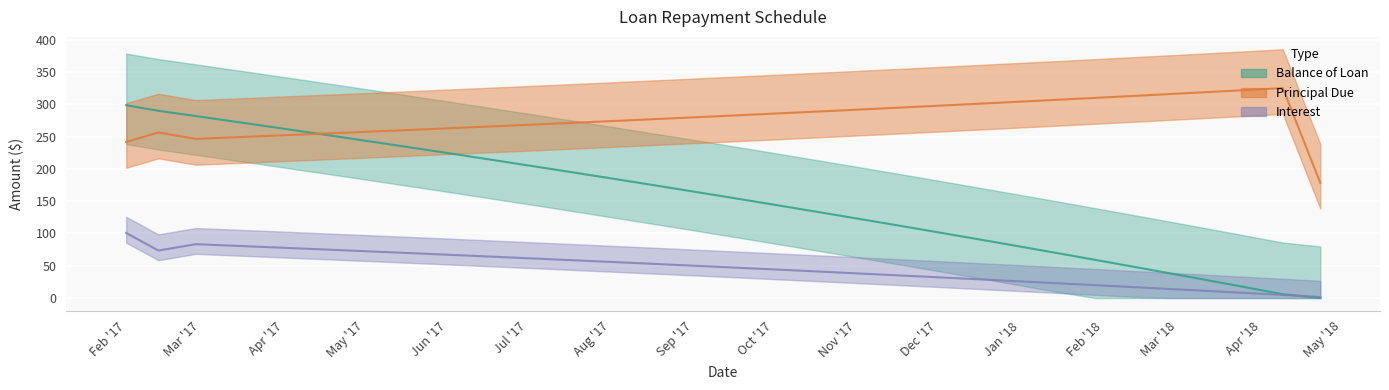

The Interest series shows 81.0 at 2017-09-11. True or false?

False